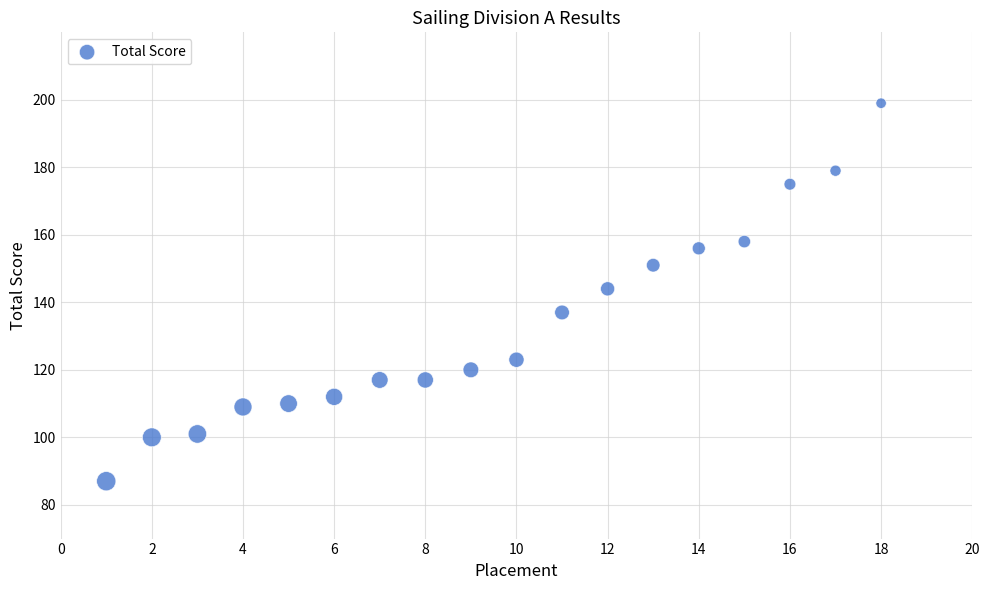

What is the range of X values (max minus min)?

17